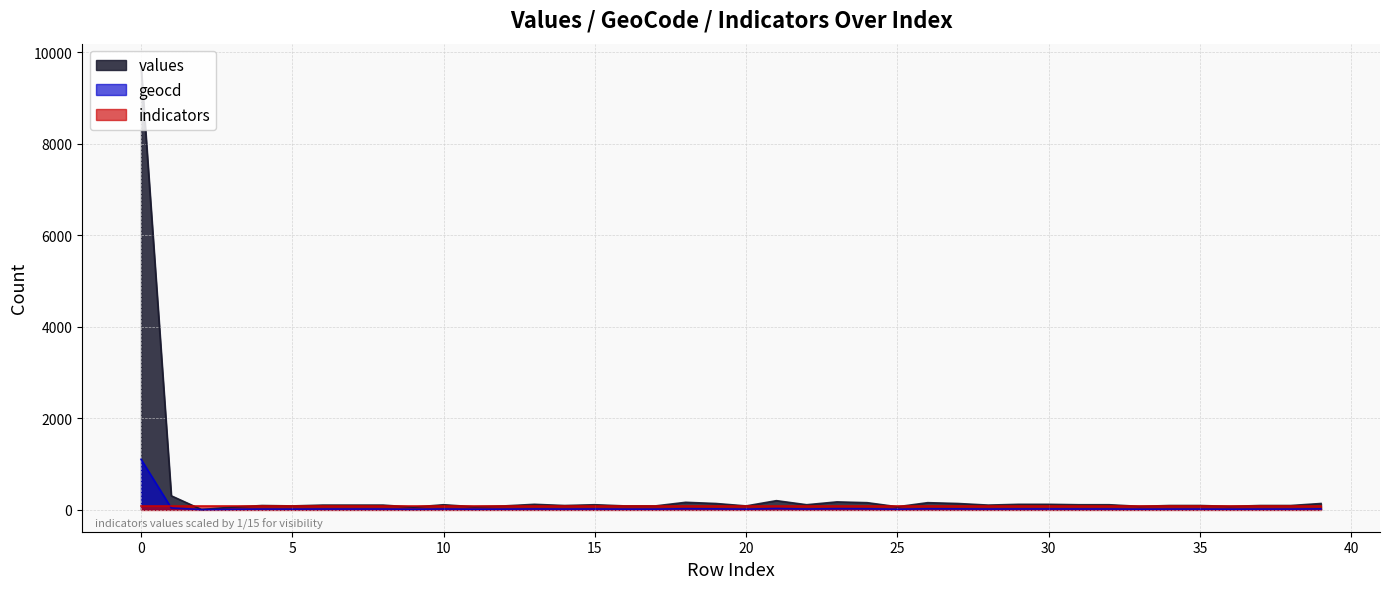

Which series has the largest range (max minus min)?

values